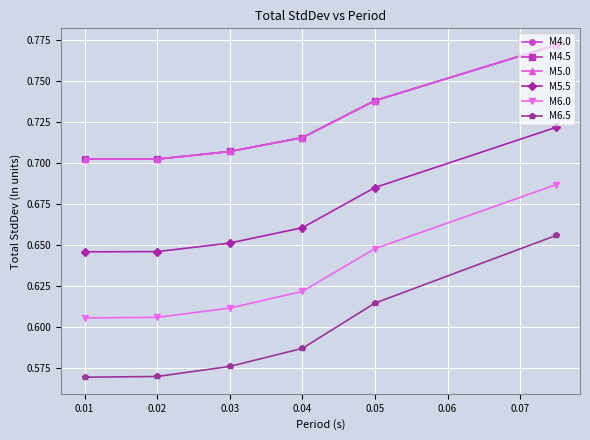

Is this an area chart (filled region under the line)?

No